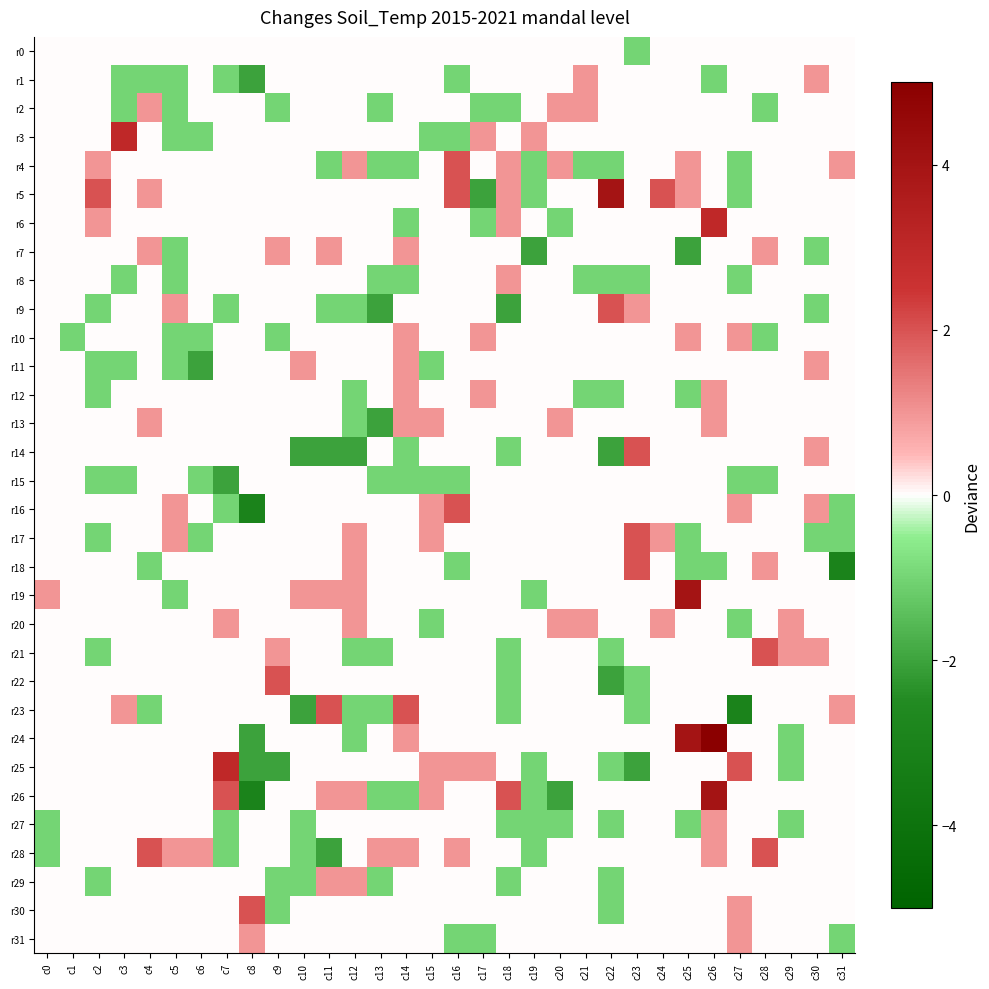

Between c24 and c31, which series saw the biggest shift?

r18